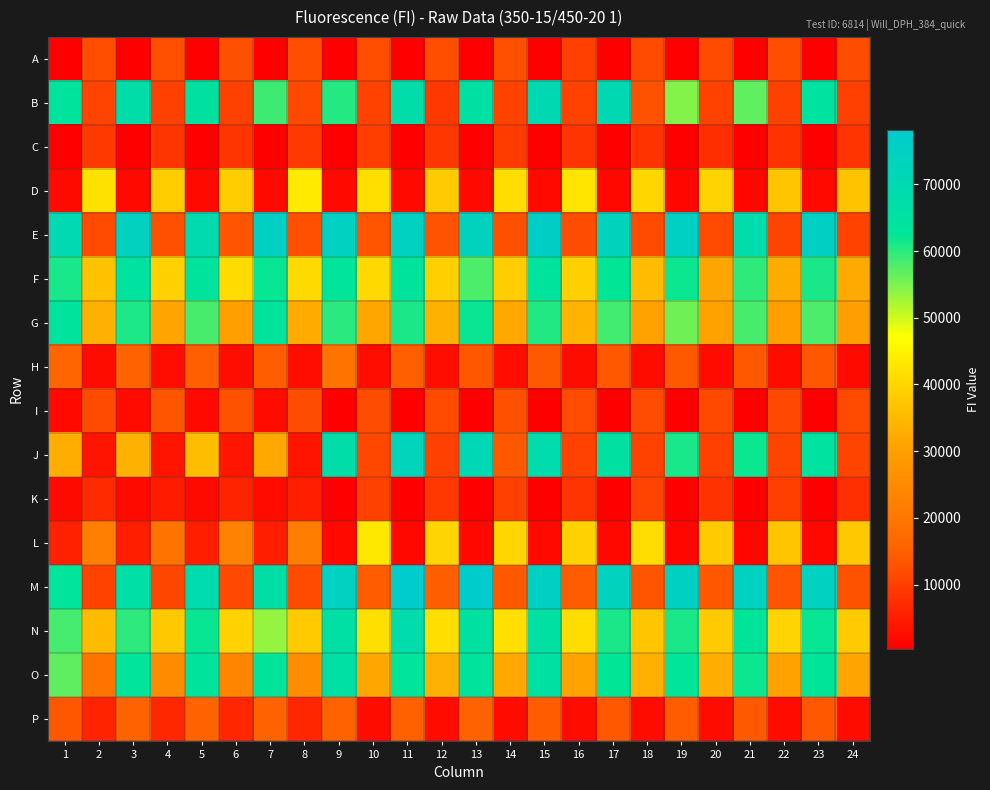

Reading right to left, list all the values displayed in this chart.

A: 24=12318	23=450	22=12526	21=375	20=11980	19=448	18=11935	17=395	16=10282	15=445	14=12604	13=366	12=12381	11=426	10=12405	9=384	8=12442	7=446	6=12644	5=363	4=12666	3=397	2=12395	1=384
B: 24=10325	23=64495	22=10463	21=56736	20=10691	19=54577	18=13096	17=70274	16=10679	15=70436	14=10583	13=65448	12=9166	11=67176	10=10684	9=60404	8=11498	7=58807	6=10466	5=64802	4=10429	3=67132	2=10716	1=63801
C: 24=8525	23=587	22=8136	21=500	20=7638	19=531	18=8352	17=511	16=8483	15=454	14=9785	13=462	12=8848	11=426	10=9952	9=460	8=9310	7=462	6=8628	5=411	4=8716	3=420	2=9344	1=537
D: 24=36765	23=1950	22=37247	21=1481	20=39499	19=1697	18=40058	17=1796	16=42584	15=1888	14=41212	13=1965	12=37944	11=1968	10=41618	9=1969	8=43432	7=2008	6=38516	5=2010	4=38382	3=2011	2=41916	1=2109
E: 24=10613	23=75366	22=10737	21=68203	20=11868	19=75805	18=11792	17=73401	16=12295	15=76352	14=12771	13=73902	12=13267	11=74924	10=13547	9=74808	8=12682	7=75895	6=13495	5=69135	4=12725	3=74343	2=11856	1=70155
F: 24=32346	23=60919	22=32636	21=59720	20=31423	19=61947	18=35411	17=62434	16=38958	15=63629	14=38672	13=57914	12=38824	11=63781	10=40591	9=62788	8=40677	7=62180	6=40916	5=64044	4=39024	3=64620	2=36551	1=61156
G: 24=29595	23=57952	22=29884	21=58199	20=30665	19=55818	18=30718	17=58545	16=34284	15=60456	14=31960	13=62089	12=33536	11=60946	10=31716	9=60107	8=32510	7=63903	6=30119	5=58180	4=31338	3=60766	2=33420	1=64031
H: 24=2179	23=13632	22=2297	21=13982	20=2261	19=14201	18=2448	17=14021	16=2490	15=14197	14=2579	13=13822	12=2668	11=15040	10=2623	9=19561	8=2675	7=14868	6=2515	5=15059	4=2643	3=15593	2=2450	1=15902
I: 24=11888	23=442	22=11640	21=397	20=11749	19=419	18=12189	17=393	16=12187	15=417	14=12892	13=374	12=11882	11=418	10=12267	9=396	8=12350	7=2198	6=13088	5=1886	4=13293	3=2202	2=12017	1=1972
J: 24=10881	23=64487	22=10998	21=61915	20=10359	19=61114	18=10658	17=65216	16=10599	15=68267	14=13942	13=70985	12=10426	11=72815	10=11352	9=67572	8=3566	7=32251	6=3770	5=35684	4=3573	3=33641	2=3624	1=32867
K: 24=7685	23=541	22=10033	21=481	20=8164	19=489	18=10786	17=459	16=8468	15=460	14=10407	13=422	12=8949	11=441	10=10545	9=436	8=5147	7=2190	6=6121	5=2046	4=4773	3=2162	2=7060	1=2153
L: 24=37508	23=1802	22=37234	21=1650	20=38004	19=1613	18=41206	17=1788	16=39341	15=1950	14=40015	13=1750	12=39727	11=1854	10=43050	9=1929	8=21706	7=5220	6=23117	5=5192	4=19551	3=5171	2=22496	1=5554
M: 24=13021	23=75010	22=13575	21=74781	20=13790	19=75082	18=13293	17=73692	16=14394	15=75598	14=13937	13=78224	12=14828	11=77782	10=14624	9=74804	8=12025	7=66687	6=11483	5=68908	4=11284	3=66499	2=10650	1=63304
N: 24=38210	23=62250	22=39620	21=62991	20=38113	19=60950	18=37204	17=60969	16=41206	15=65630	14=41798	13=65081	12=41333	11=68131	10=41716	9=65974	8=37906	7=53506	6=39382	5=62075	4=37746	3=59747	2=35209	1=58449
O: 24=31265	23=62924	22=30726	21=61902	20=32984	19=62605	18=33436	17=62490	16=30933	15=65402	14=32061	13=63730	12=33591	11=62830	10=31540	9=66009	8=25640	7=63074	6=23577	5=63482	4=25116	3=63180	2=19225	1=56805
P: 24=2388	23=13977	22=2324	21=14182	20=2484	19=14569	18=2391	17=13985	16=2437	15=14583	14=2271	13=15474	12=2380	11=15261	10=2414	9=15710	8=6360	7=15705	6=6420	5=15650	4=6446	3=15504	2=6039	1=13712